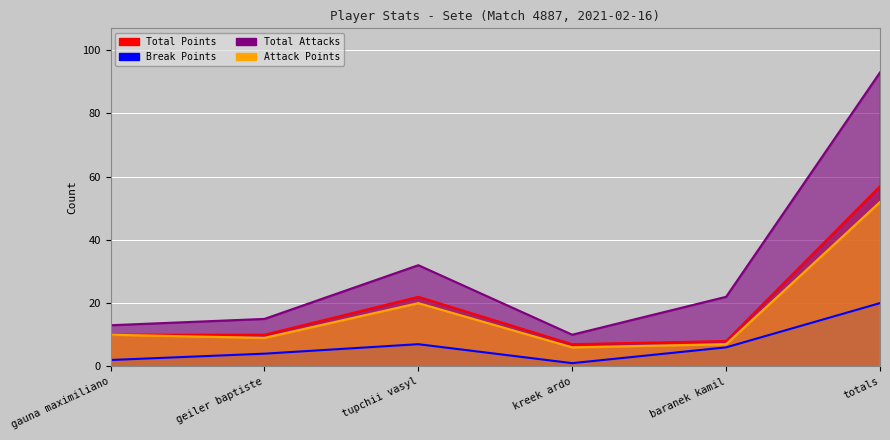

In Total Points, how many points are higher than both neighbors (excluding endpoints)?

1